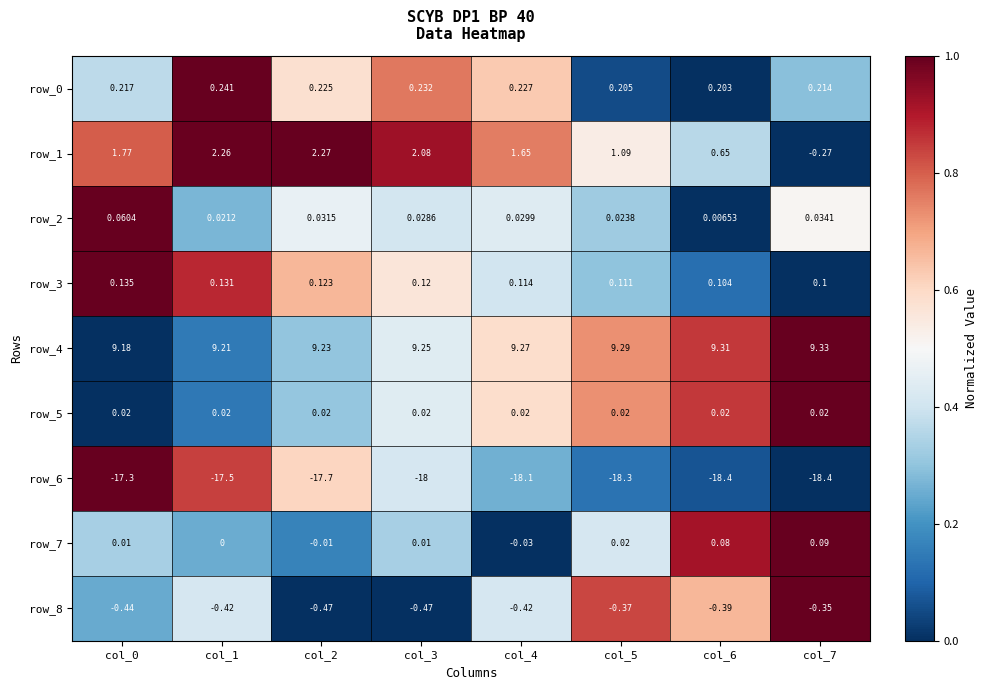

Which label corresponds to the largest value in the chart?

col_7